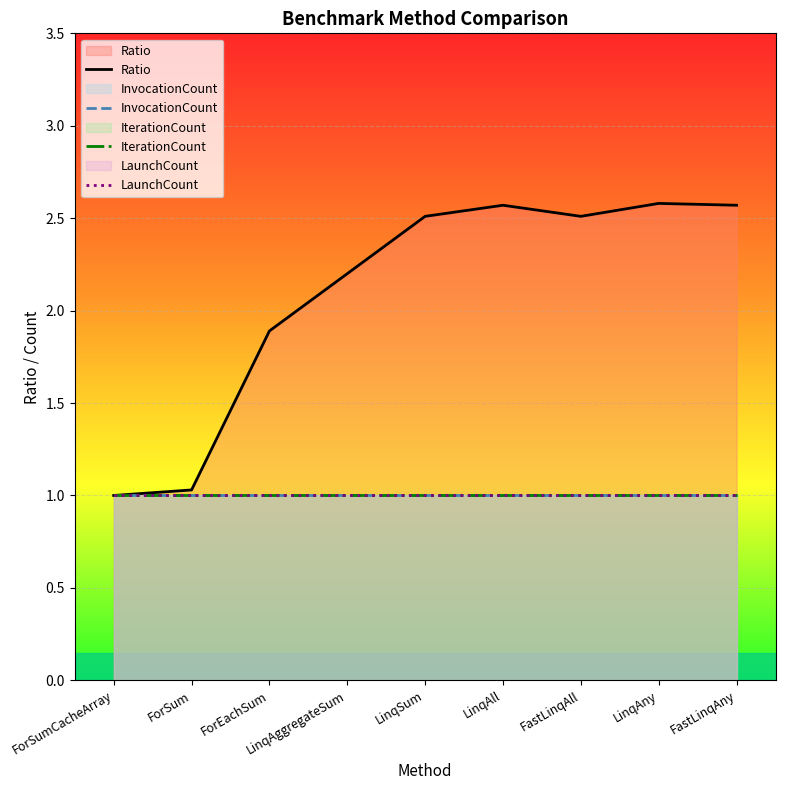

What is the label of the 7th point from the right?

ForEachSum